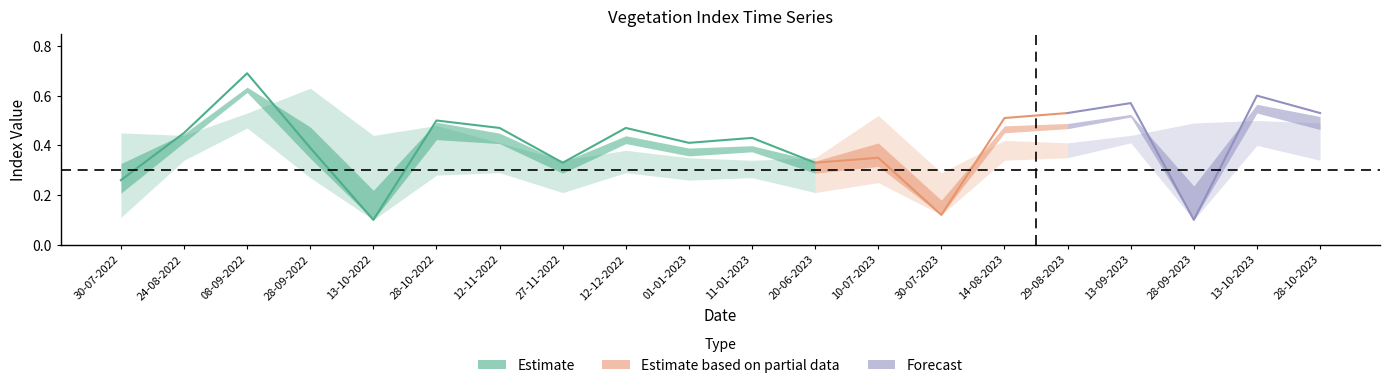

How many interior local peaks does the ndvi series have?

7